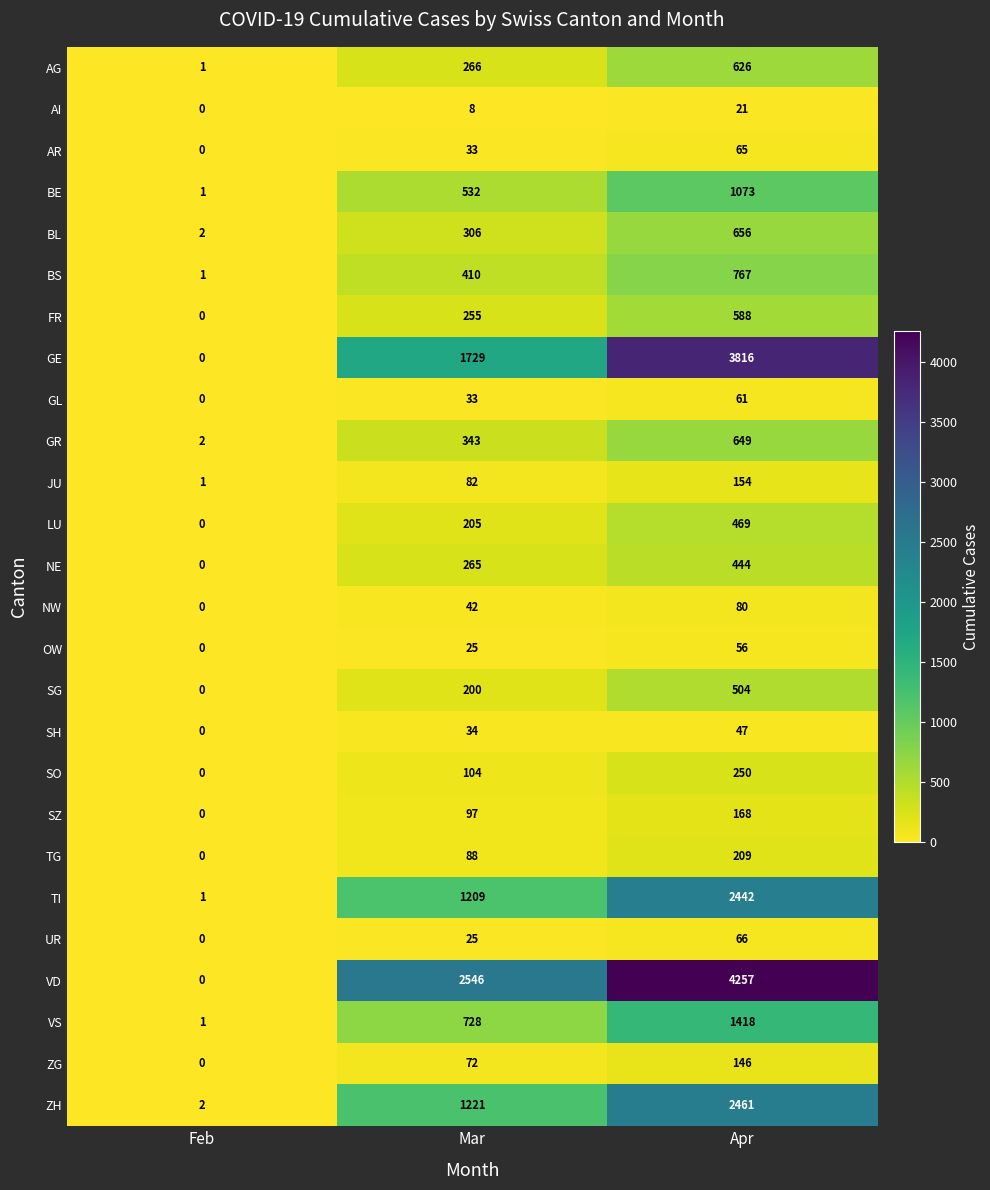

At which category is the sum across all series the highest?

Apr